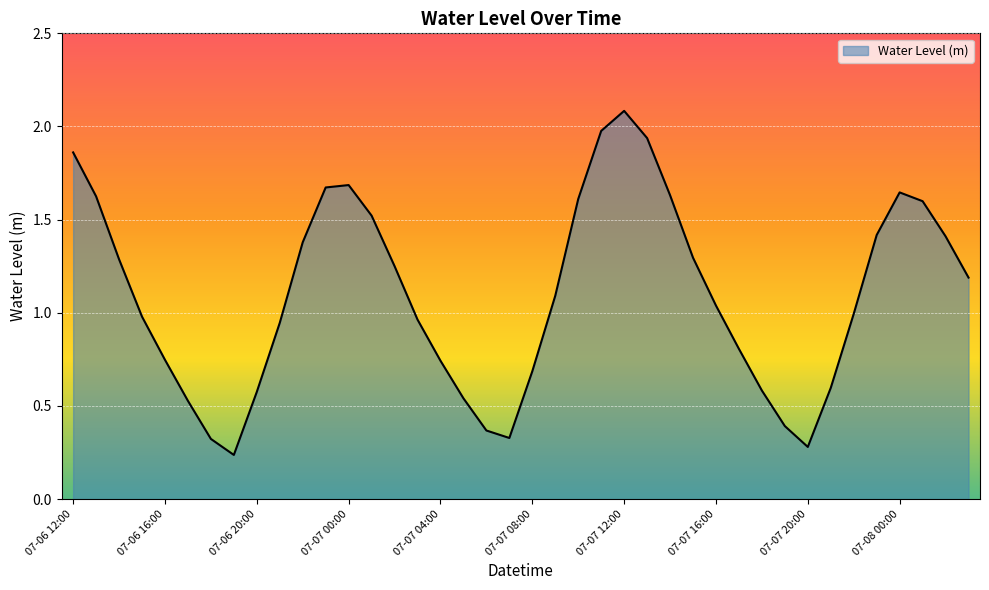

What is the sum of all values?

43.8